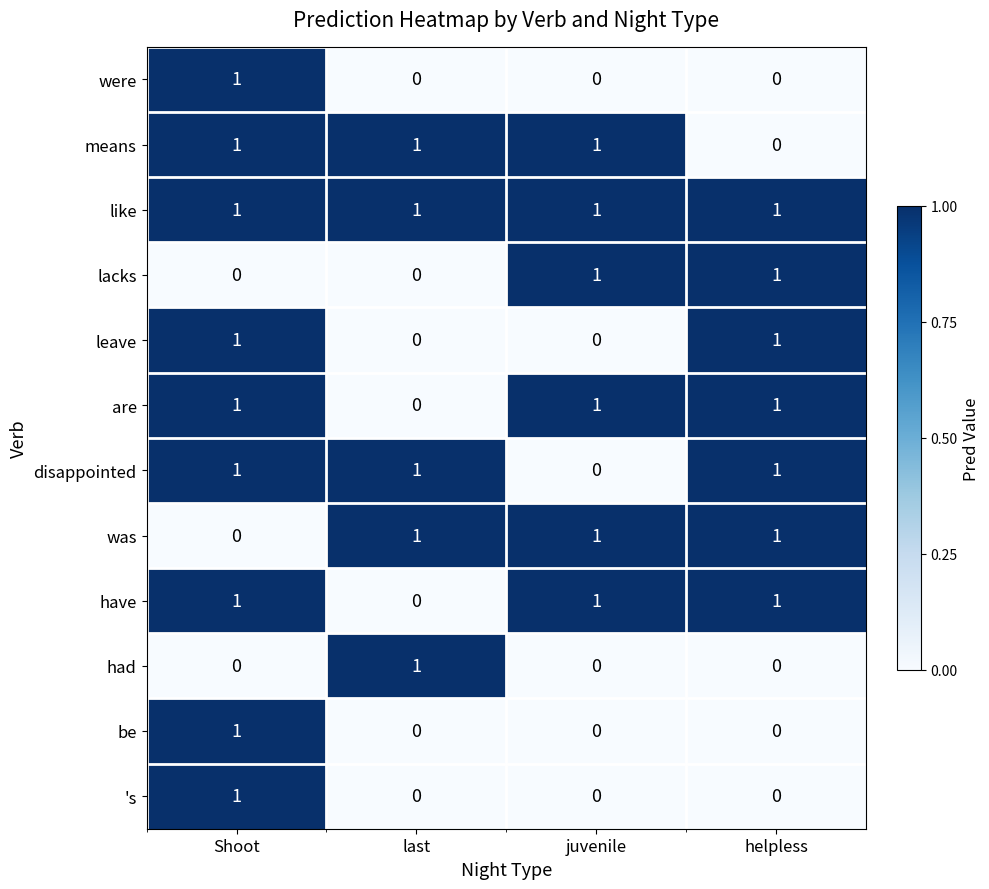

Where is have nearest to the value 0?

last